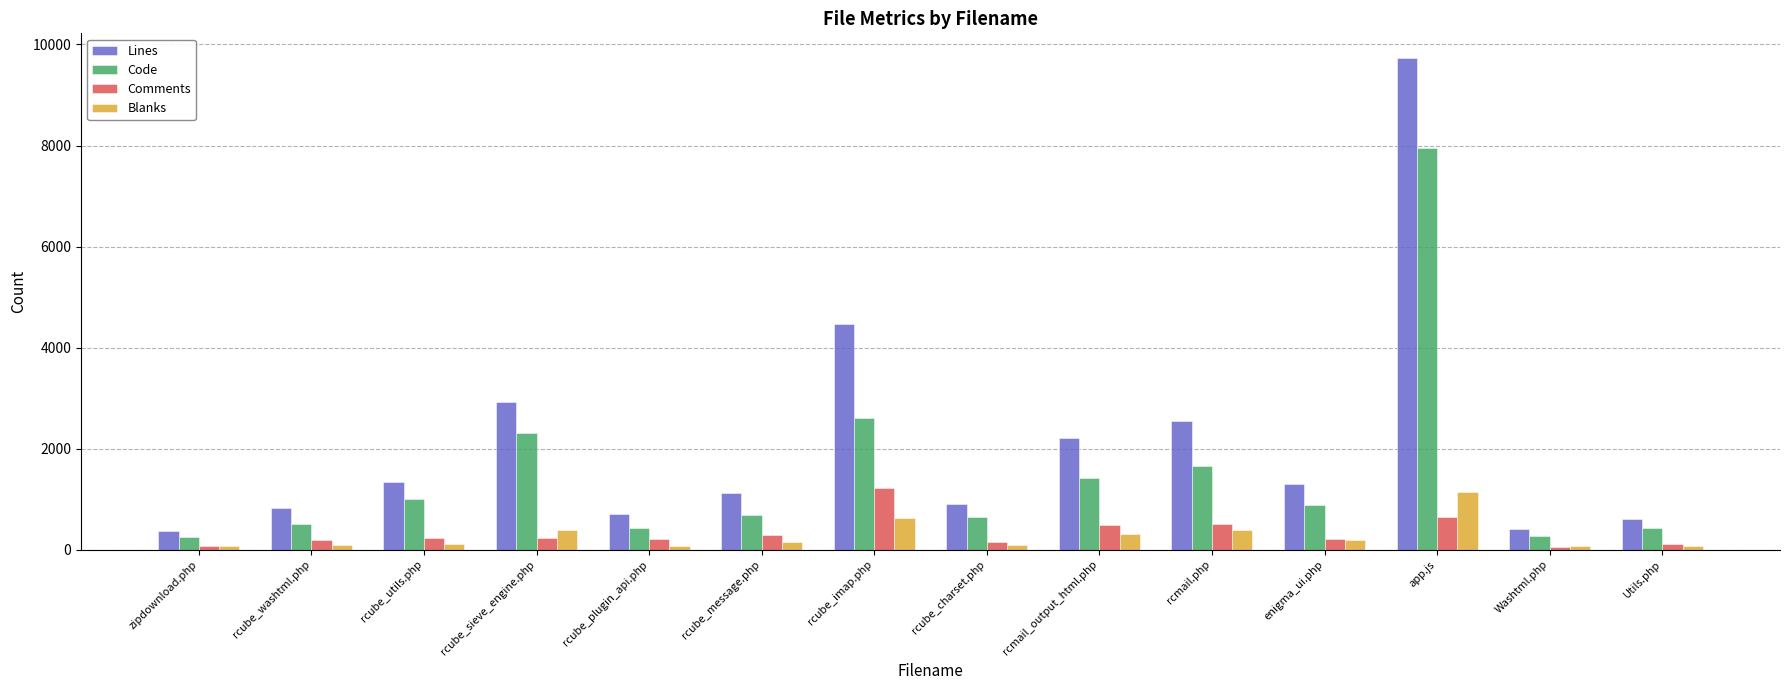

Which series has the largest total across all categories?

Lines